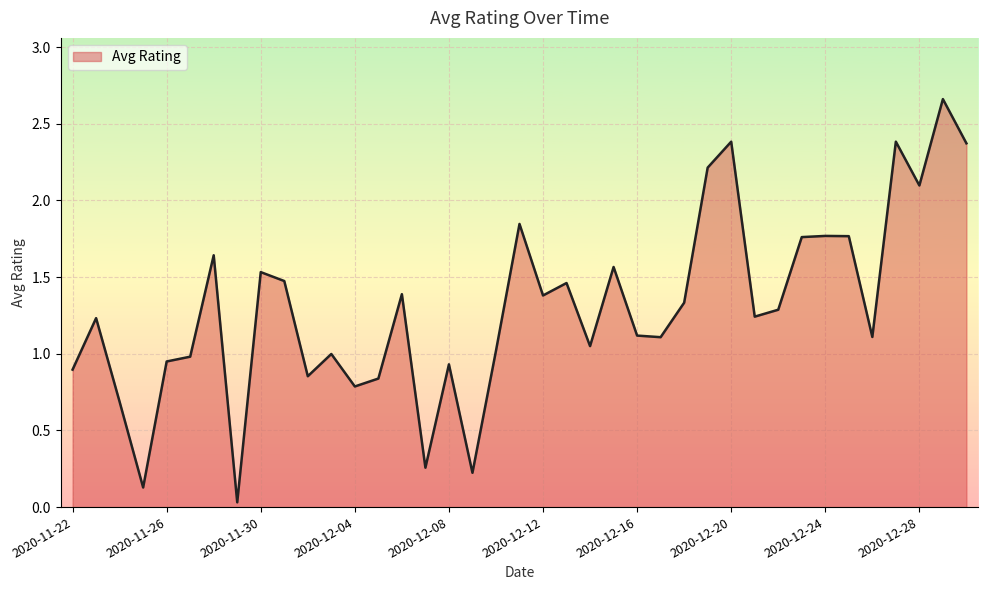

The chart shows a value of 1.4 at 2020-12-12. True or false?

True